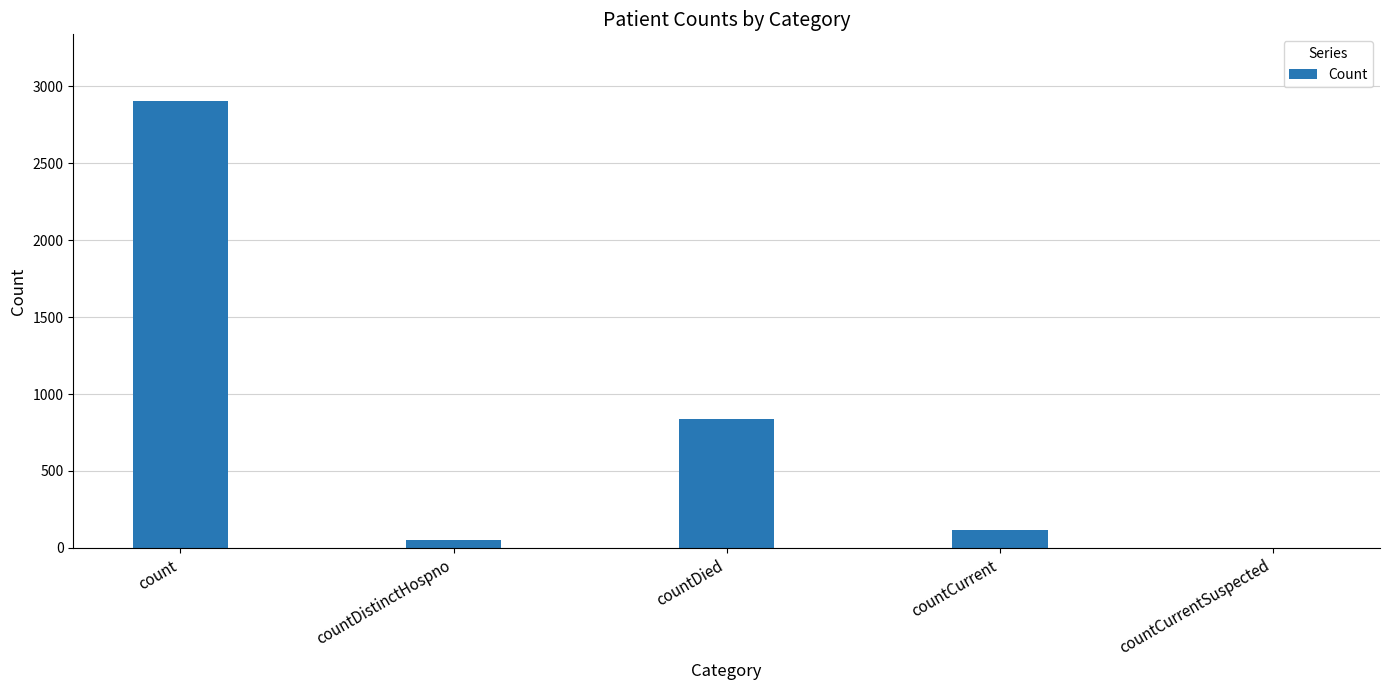

Reading left to right, extract all data points from this chart.

2902	51	841	115	0